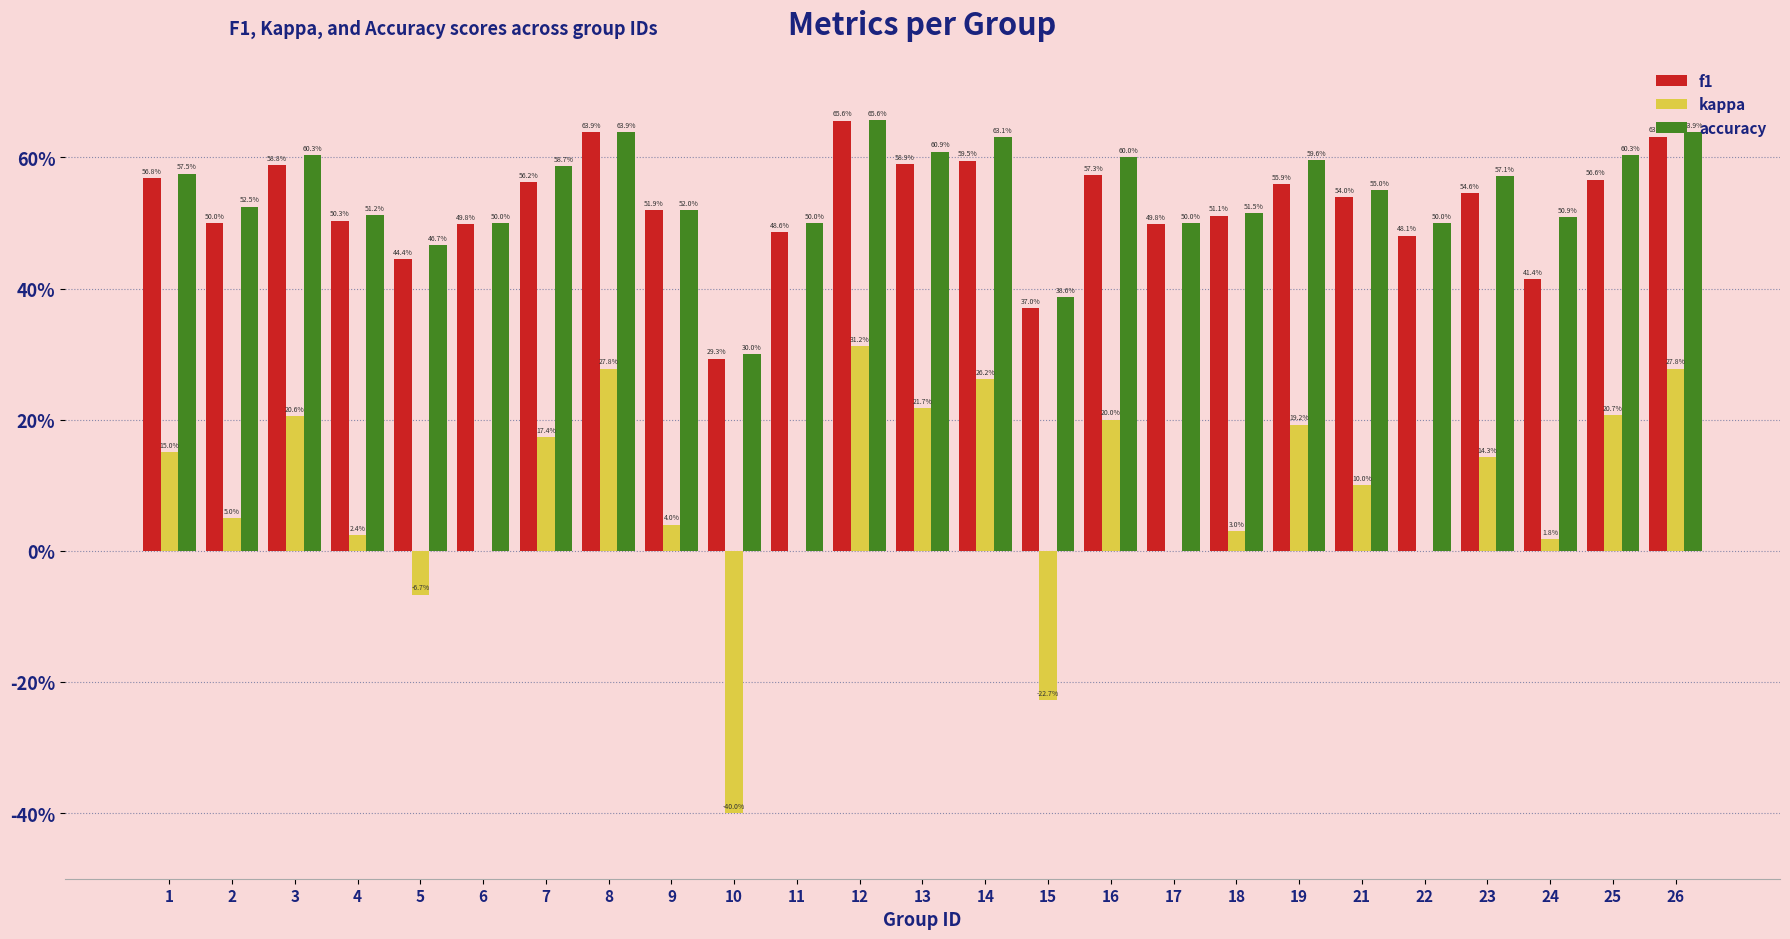

Count the f1 values in the range 0 to 1.

25